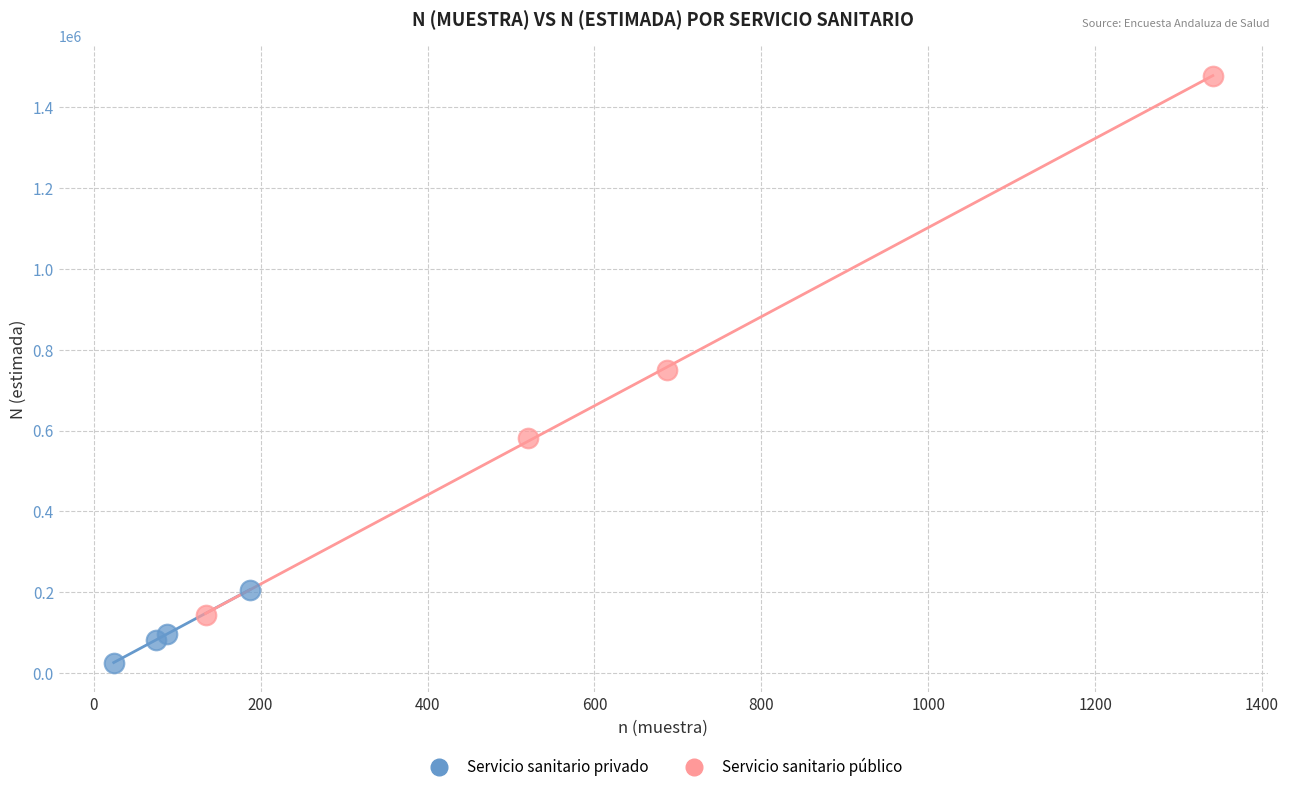

Which series has the widest spread of Y values?

Servicio sanitario público